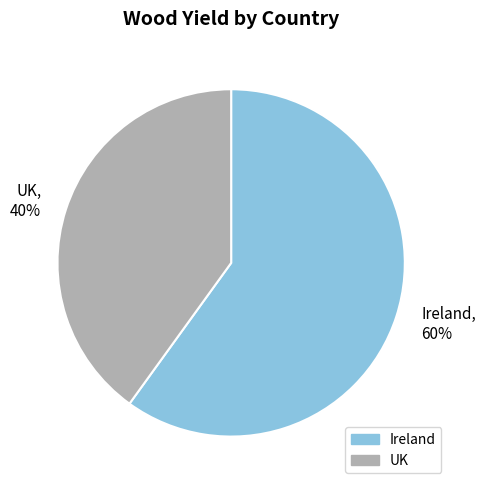

Which slice is the smallest?

UK